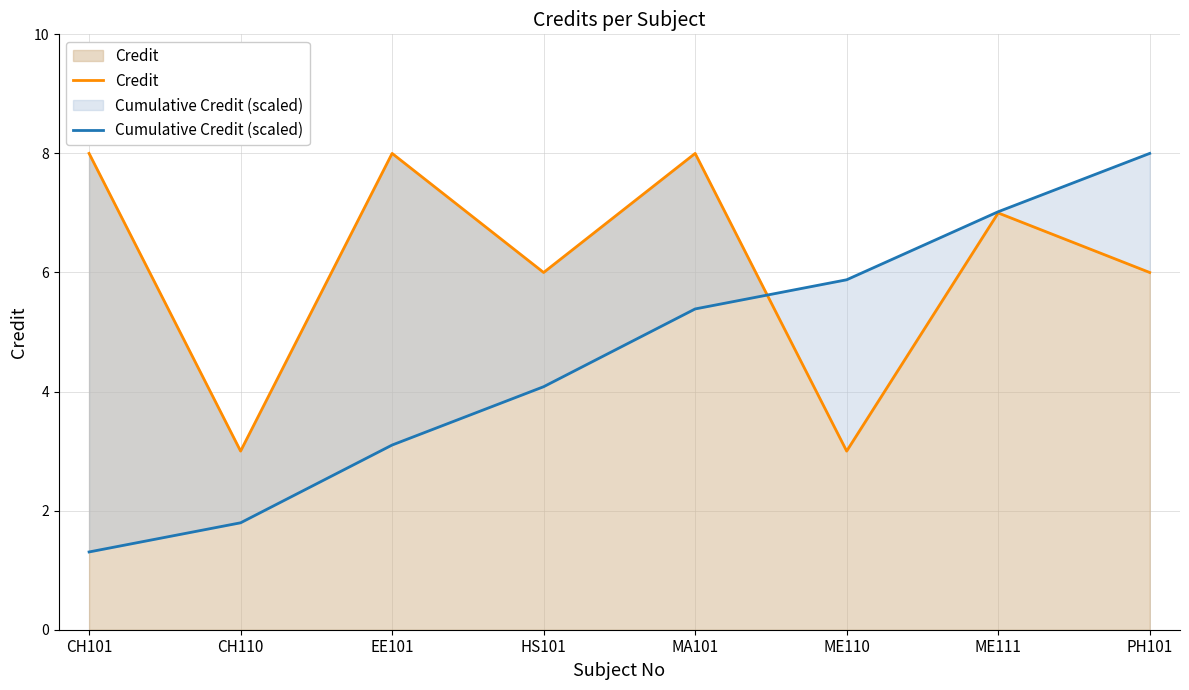

List the labels in order of Cumulative Credit (scaled) value, largest first.

PH101, ME111, ME110, MA101, HS101, EE101, CH110, CH101